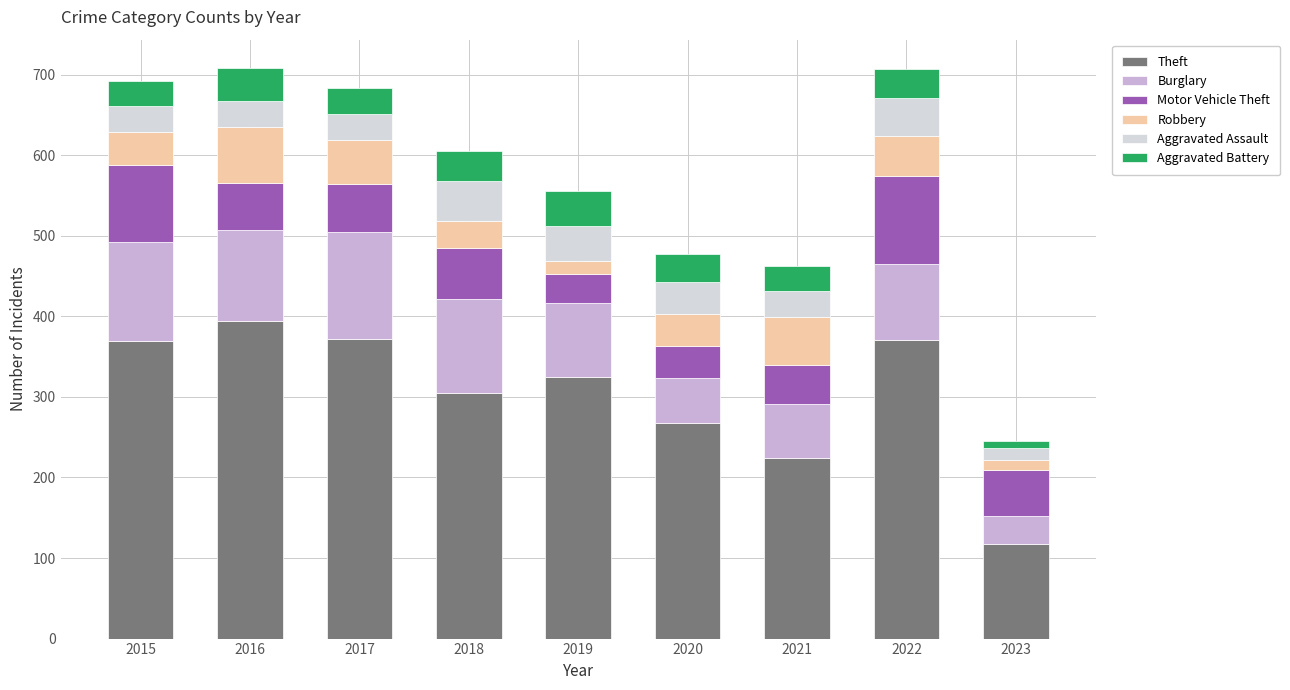

What is the difference between the maximum and second lowest values in the Theft series?

170